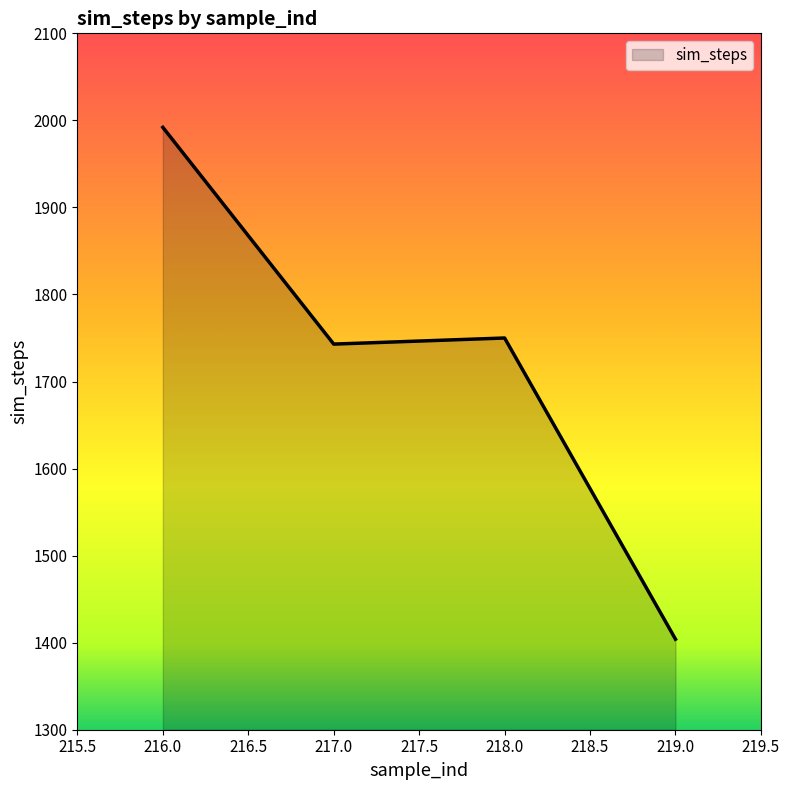

Approximately how many times larger is the value at 217.0 compared to 219.0?

1.2